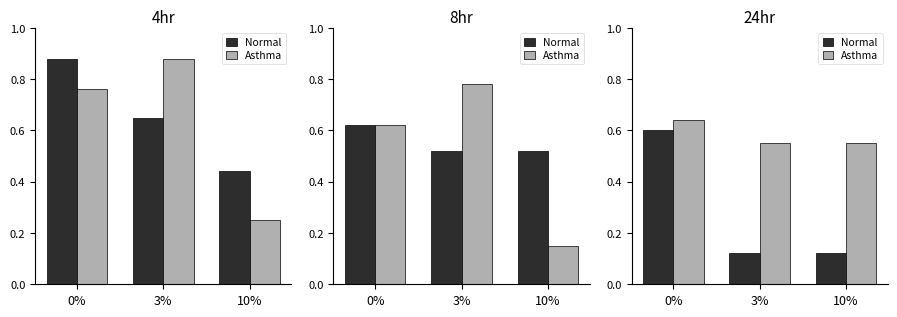

What is the sum of the Asthma values at 10% and 0%?

1.2